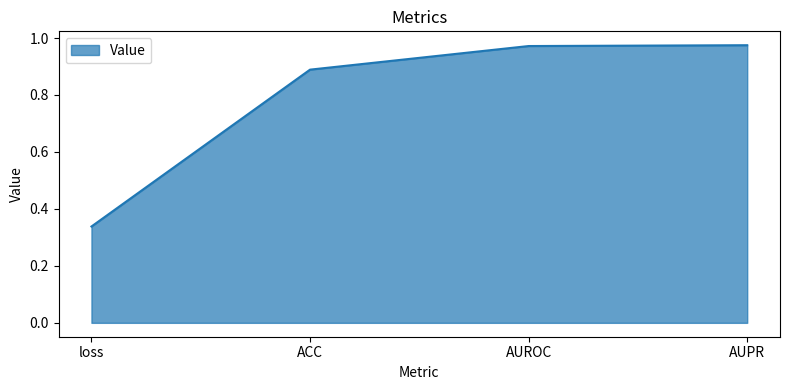

What is the change in value from loss to ACC?

+0.6